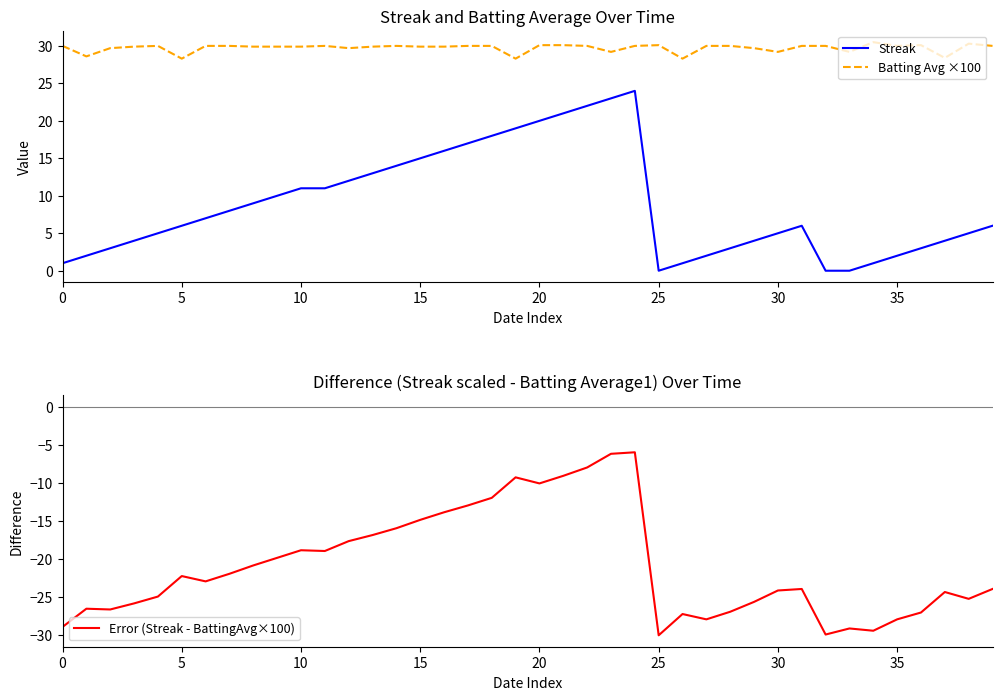

True or false: Batting Avg ×100 has a value of 51.5 at 20.

False